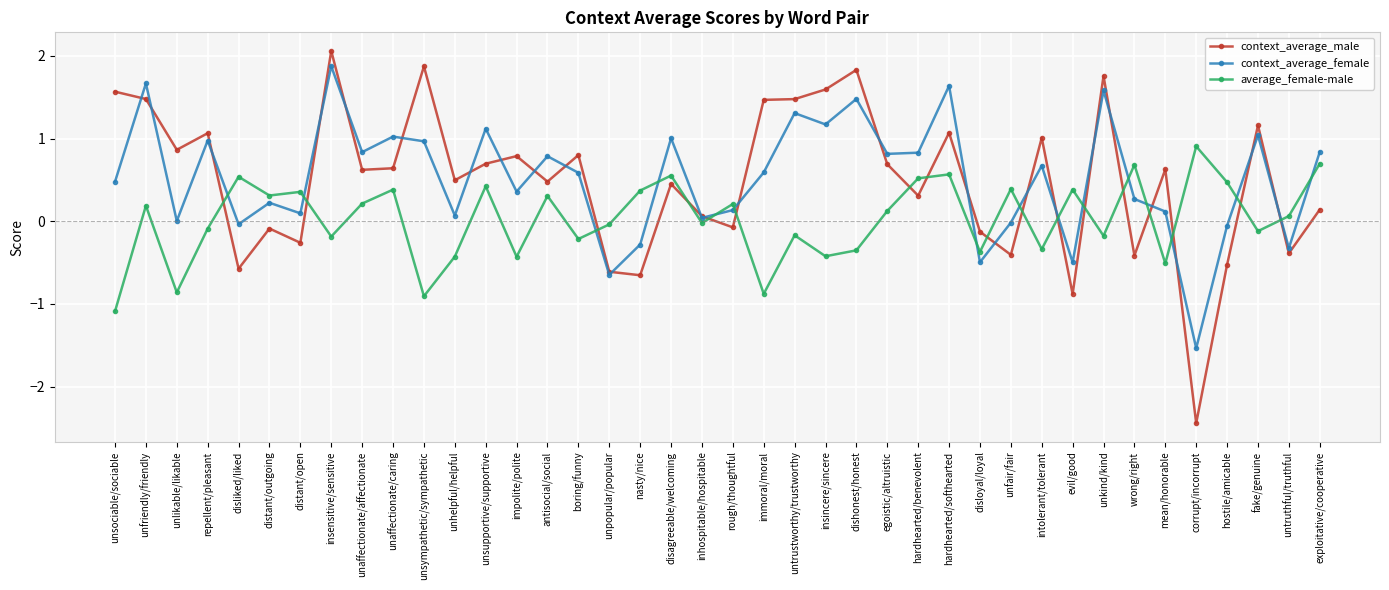

At which category does context_average_female reach its first local valley?

unlikable/likable